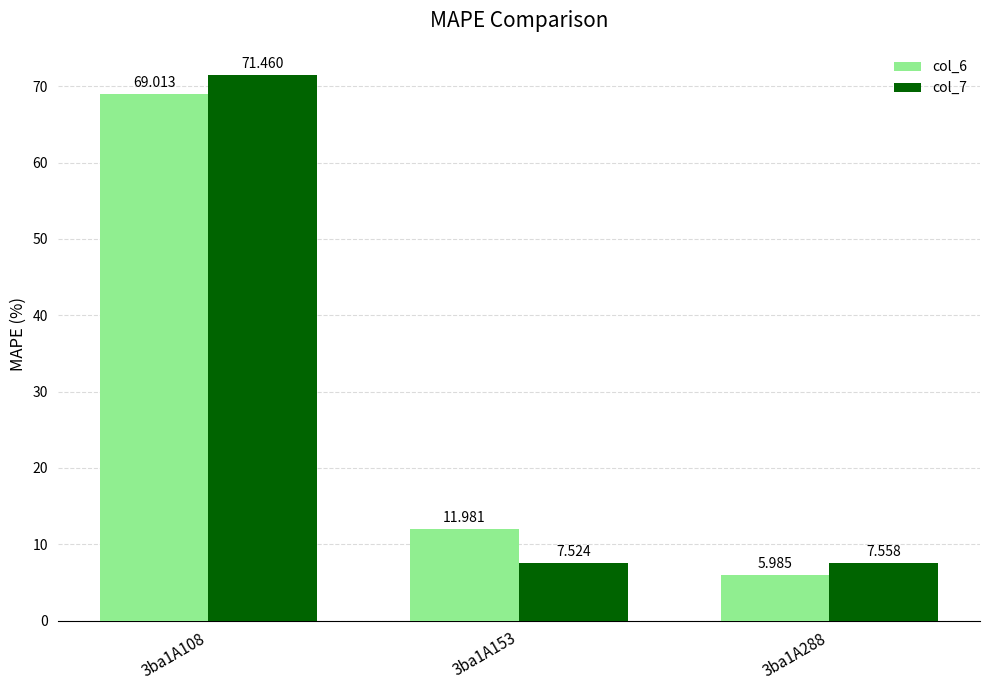

At which label is col_6 closest to 37?

3ba1A153